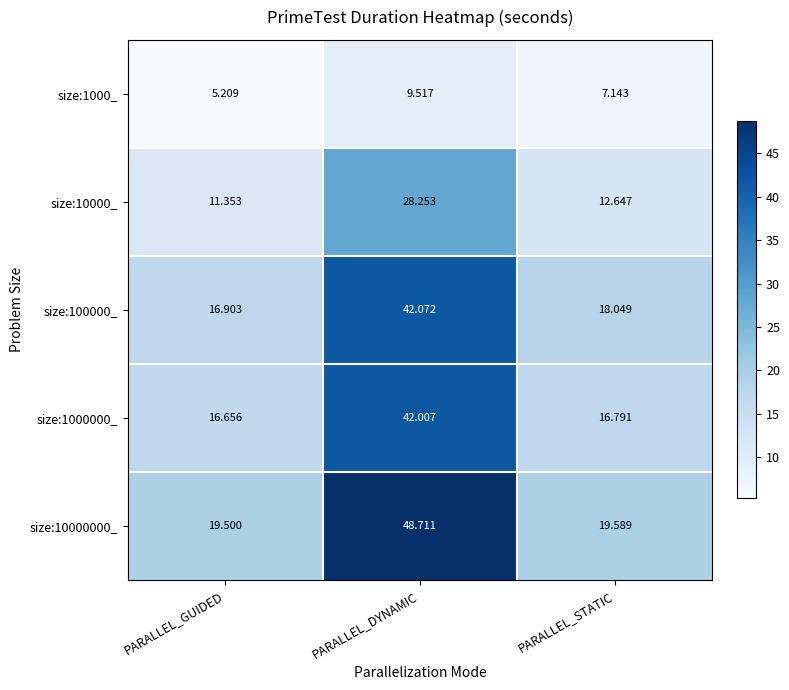

At which category is the sum across all series the highest?

PARALLEL_DYNAMIC